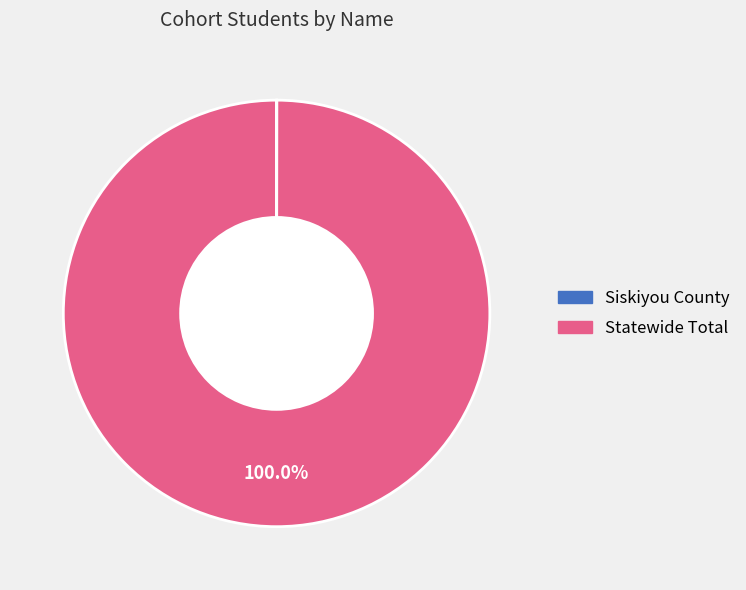

Which category has the biggest portion of the pie?

Statewide Total